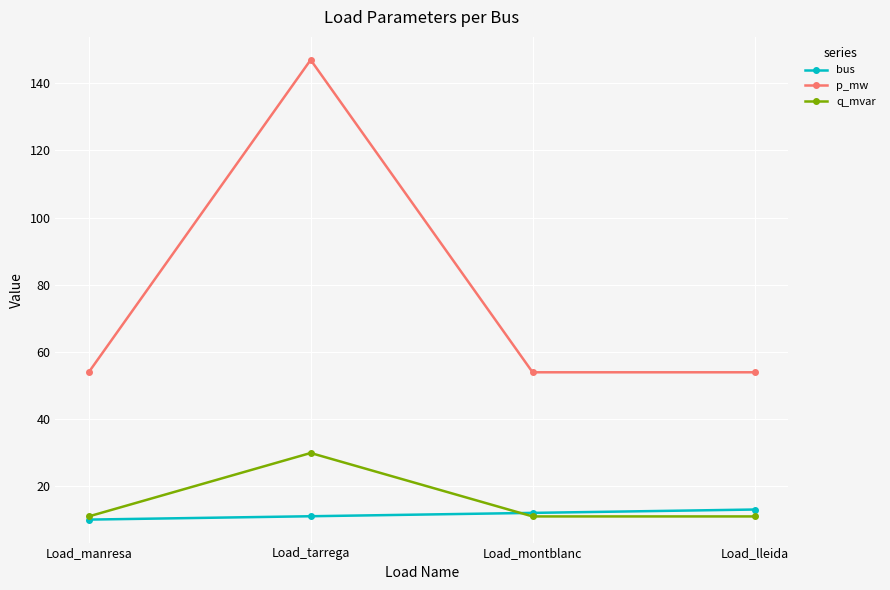

What is the sum of all p_mw values?

308.7